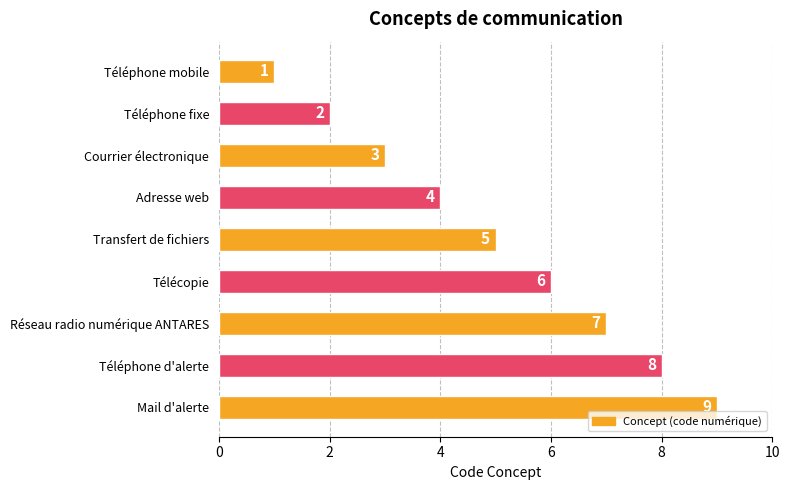

What is the difference between the maximum and minimum values?

8